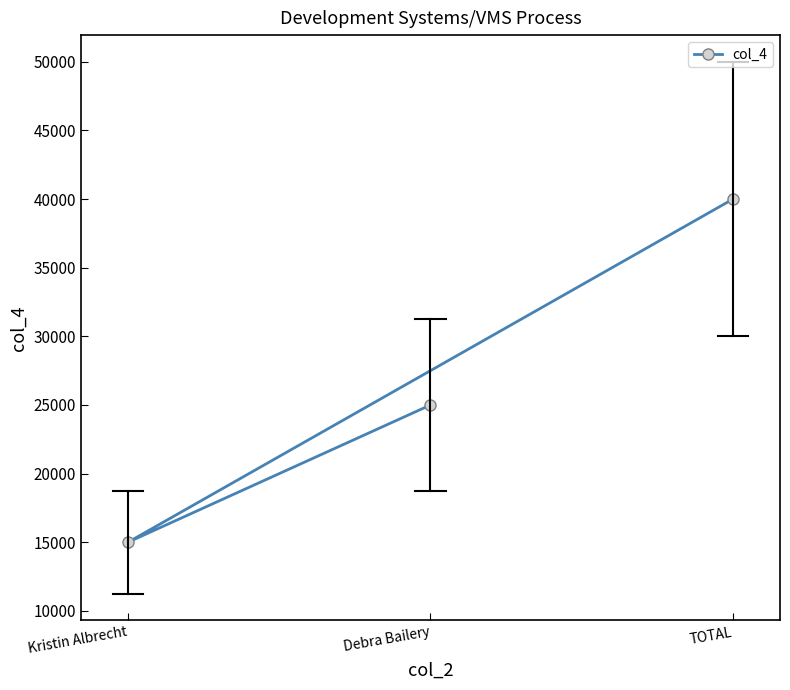

True or false: the data shows 25000 at Debra Bailery.

True